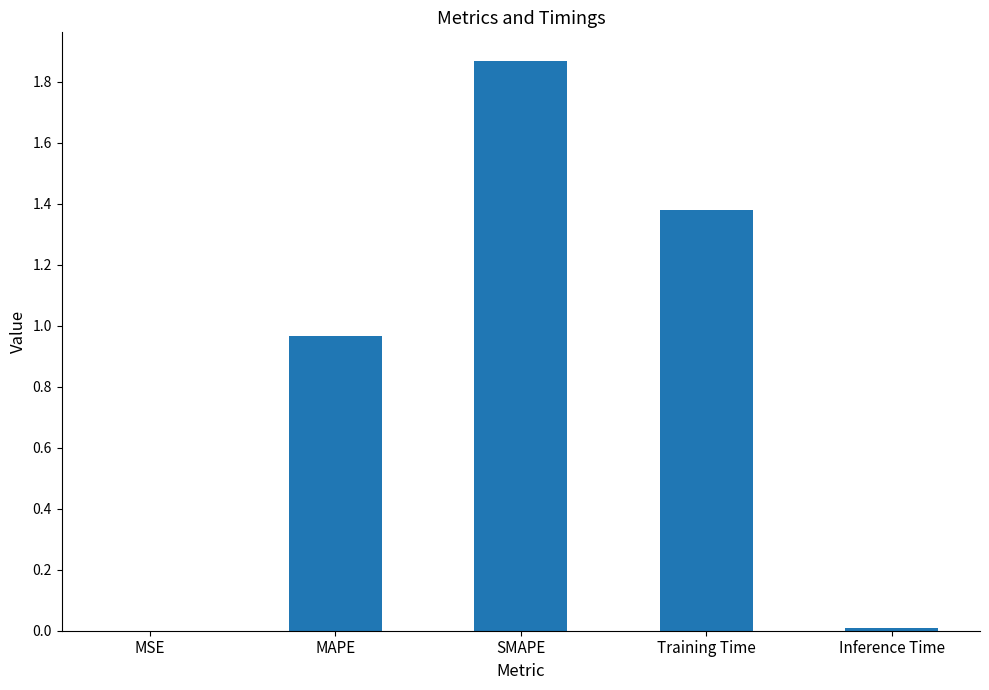

What is the sum of all values?

4.2